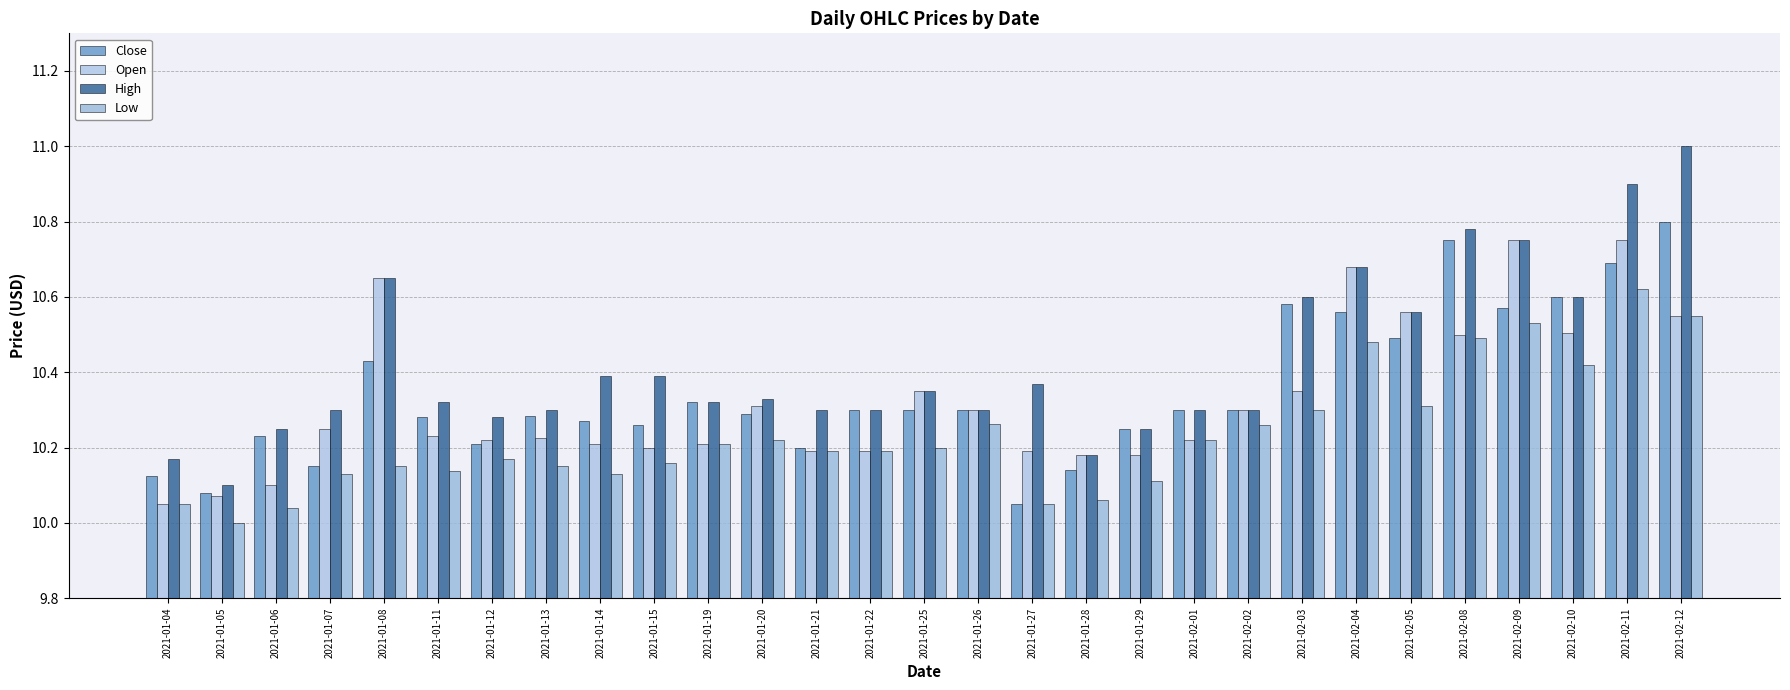

Which series changed the most between 2021-01-05 and 2021-02-04?

Open